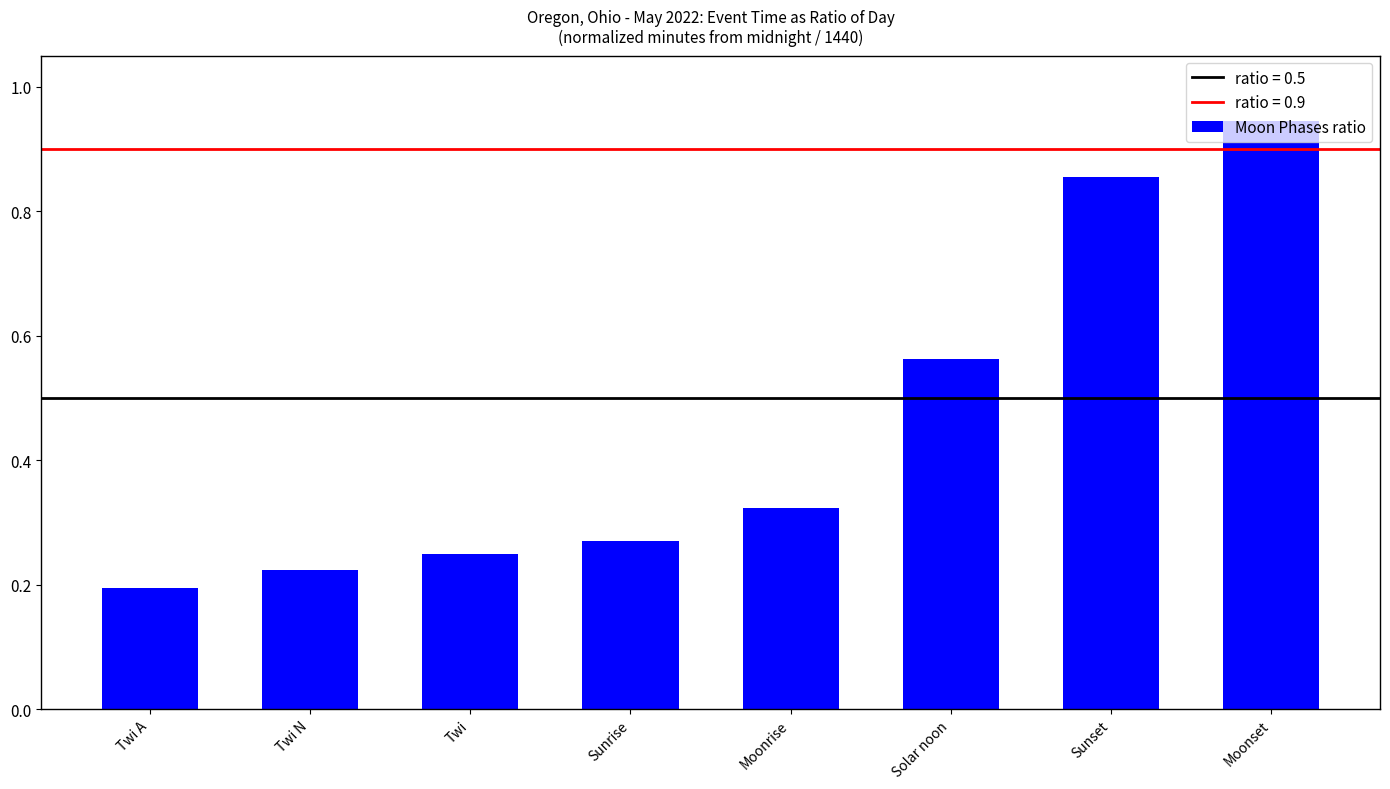

What position from the right is Sunrise?

5